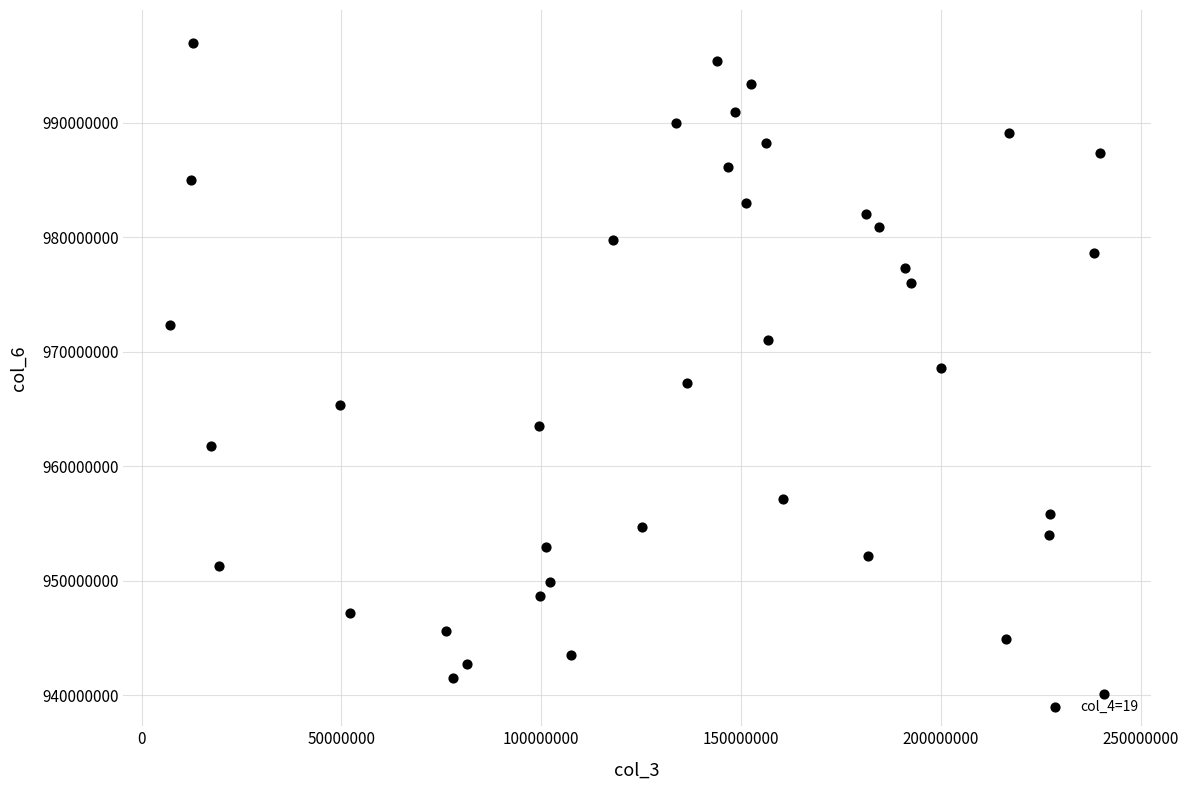

What is the range of Y values (max minus min)?

56867607